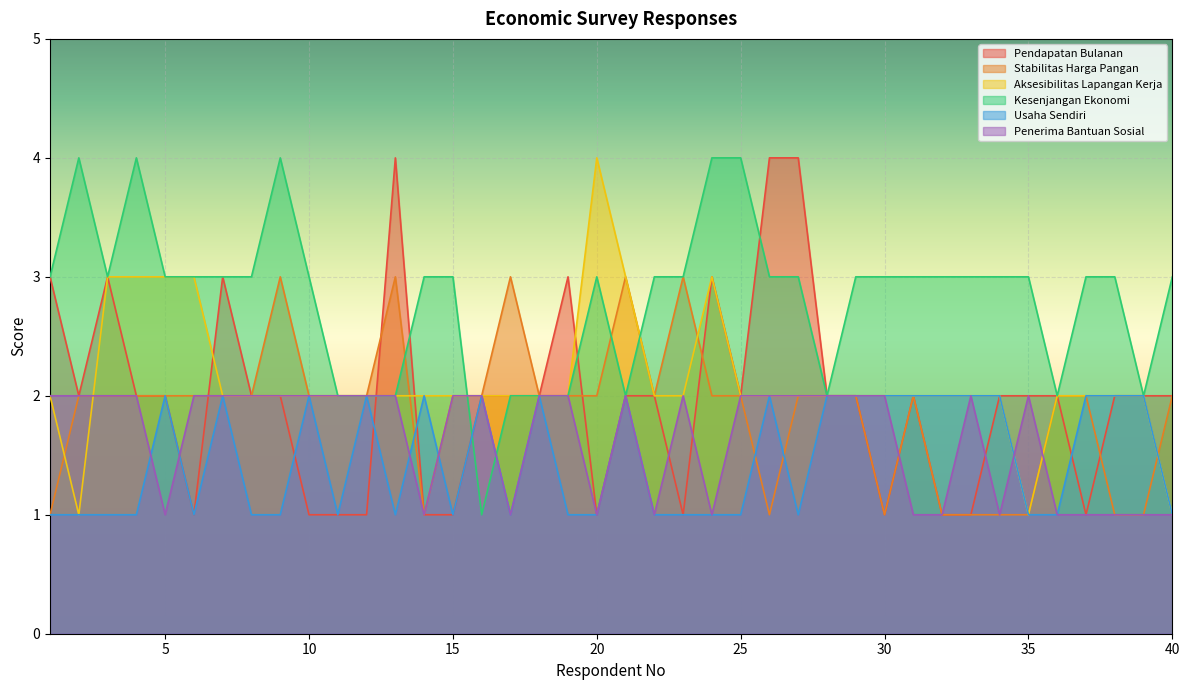

Reading left to right, transcribe all the data shown in this chart.

Pendapatan Bulanan: 3	2	3	2	2	1	3	2	2	1	1	1	4	1	1	2	2	2	3	1	2	2	1	3	2	4	4	2	2	1	2	1	1	2	2	2	1	2	2	2
Stabilitas Harga Pangan: 1	2	2	2	2	2	2	2	3	2	2	2	3	1	2	2	3	2	2	2	3	2	3	2	2	1	2	2	2	1	2	1	1	1	1	2	2	1	1	2
Aksesibilitas Lapangan Kerja: 2	1	3	3	3	3	2	2	2	2	2	2	2	2	2	2	2	2	2	4	3	2	2	3	2	2	2	2	2	2	2	2	2	2	1	2	2	2	2	1
Kesenjangan Ekonomi: 3	4	3	4	3	3	3	3	4	3	2	2	2	3	3	1	2	2	2	3	2	3	3	4	4	3	3	2	3	3	3	3	3	3	3	2	3	3	2	3
Usaha Sendiri: 1	1	1	1	2	1	2	1	1	2	1	2	1	2	1	2	1	2	1	1	2	1	1	1	1	2	1	2	2	2	2	2	2	2	1	1	2	2	2	1
Penerima Bantuan Sosial: 2	2	2	2	1	2	2	2	2	2	2	2	2	1	2	2	1	2	2	1	2	1	2	1	2	2	2	2	2	2	1	1	2	1	2	1	1	1	1	1